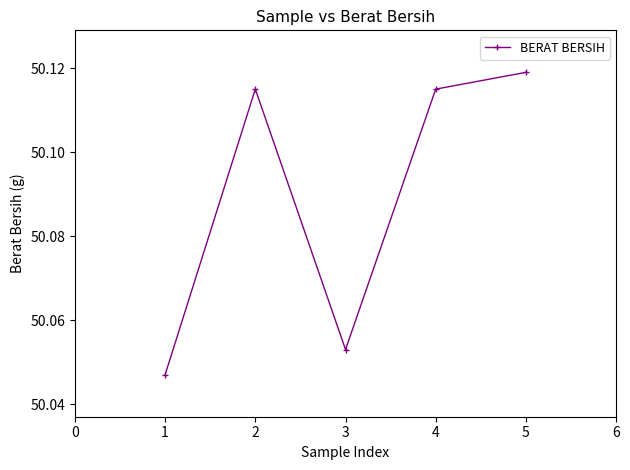

Which has a higher value, 5 or 4?

5